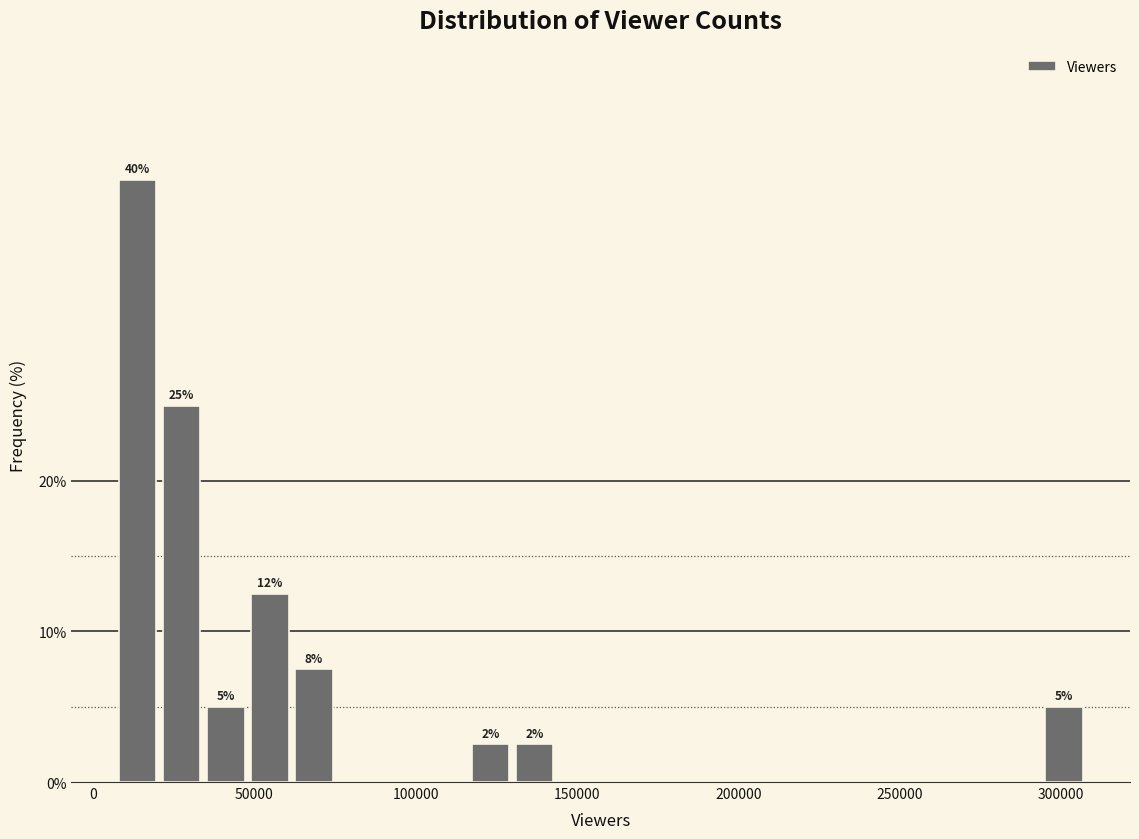

Around what value on the x-axis is the tallest bar? Give the approximate position of its centre, as read against the axis.

15000